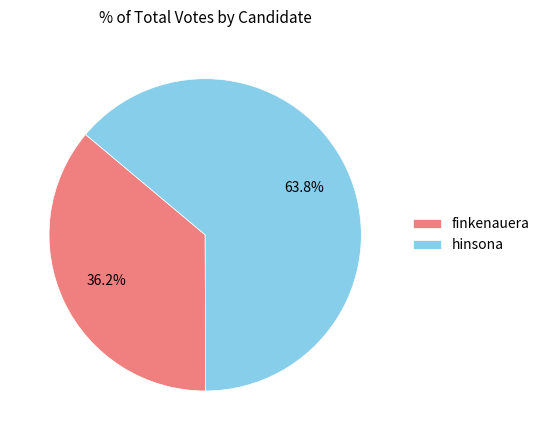

What percentage is NOT represented by finkenauera?

63.8%